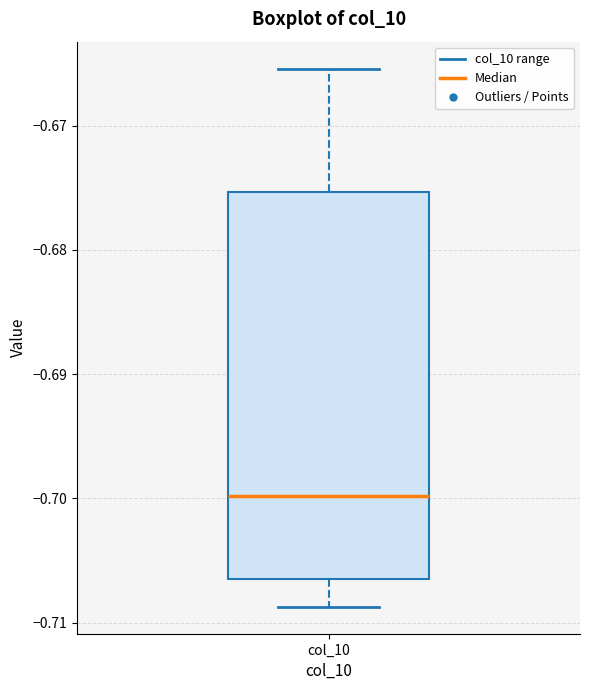

Where is the upper edge of the box for col_10 on the y-axis? The values are not printed on the chart, so give them approximately, as read against the axis.

-0.675